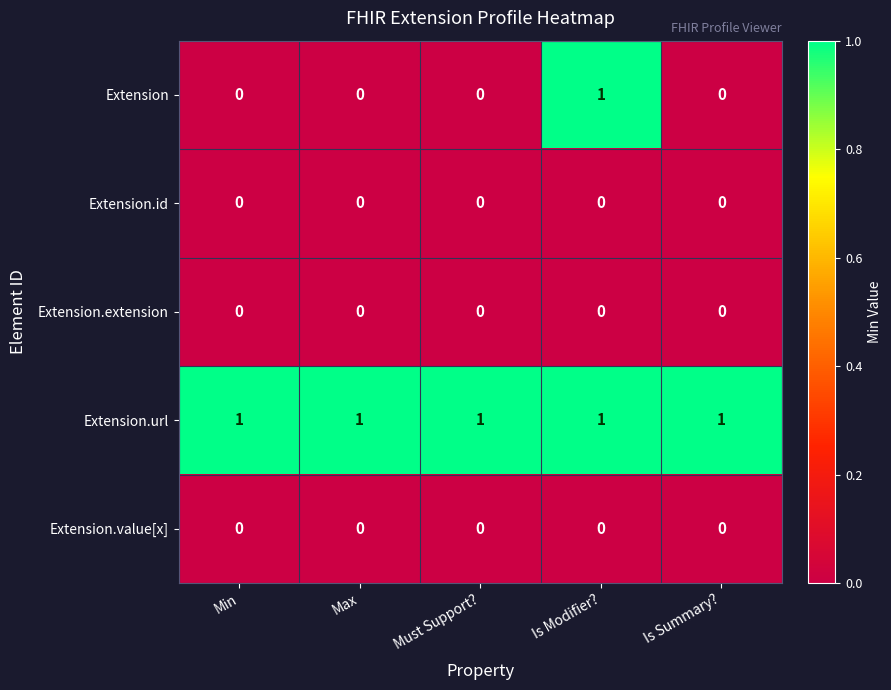

At how many categories does at least one series exceed 0?

5